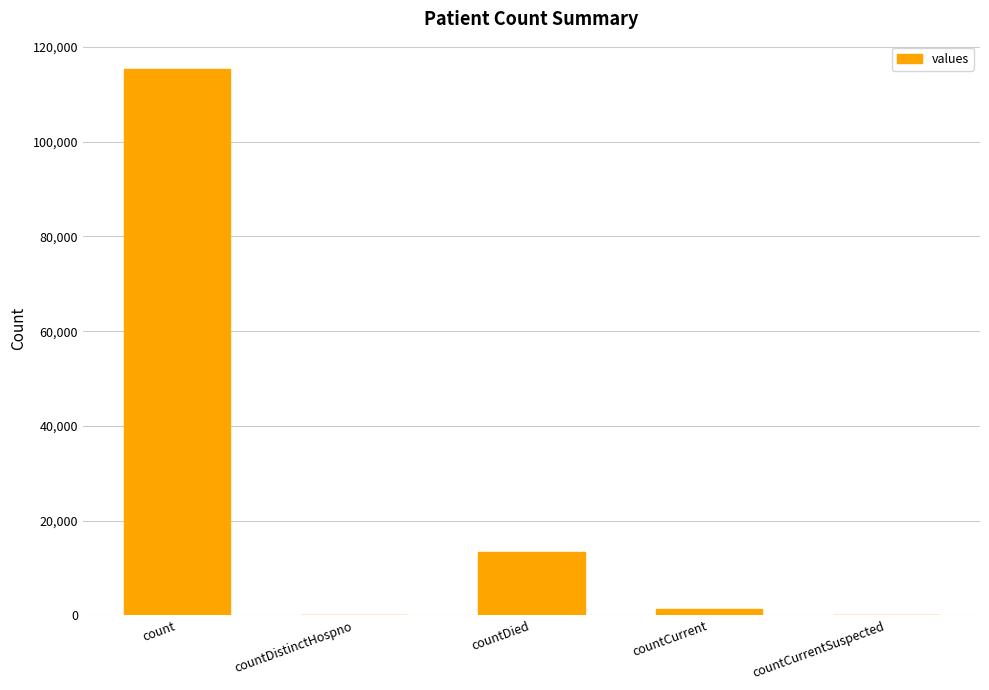

How many distinct data groups are displayed?

1